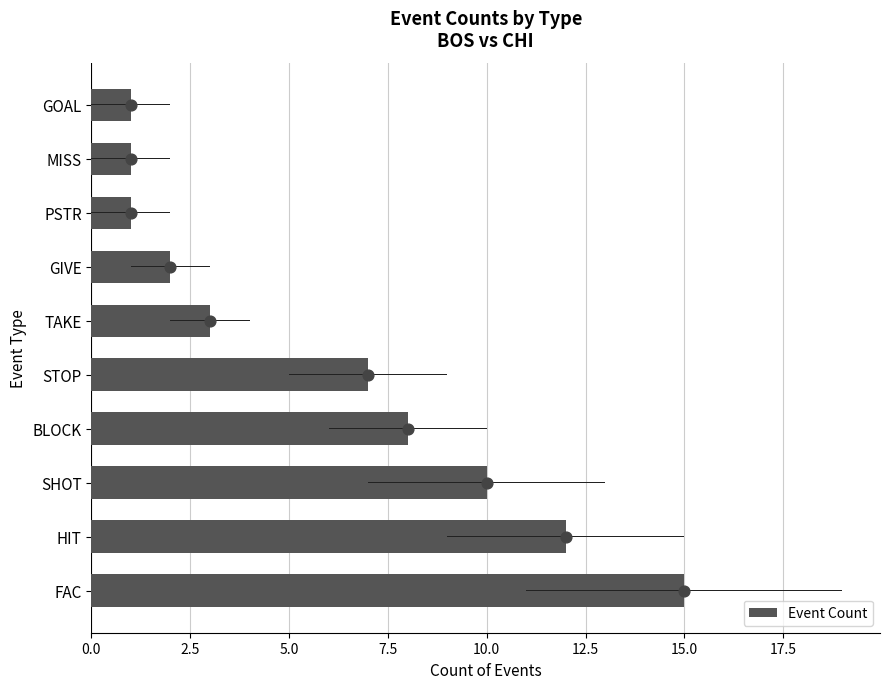

What is the change in value from SHOT to TAKE?

-7